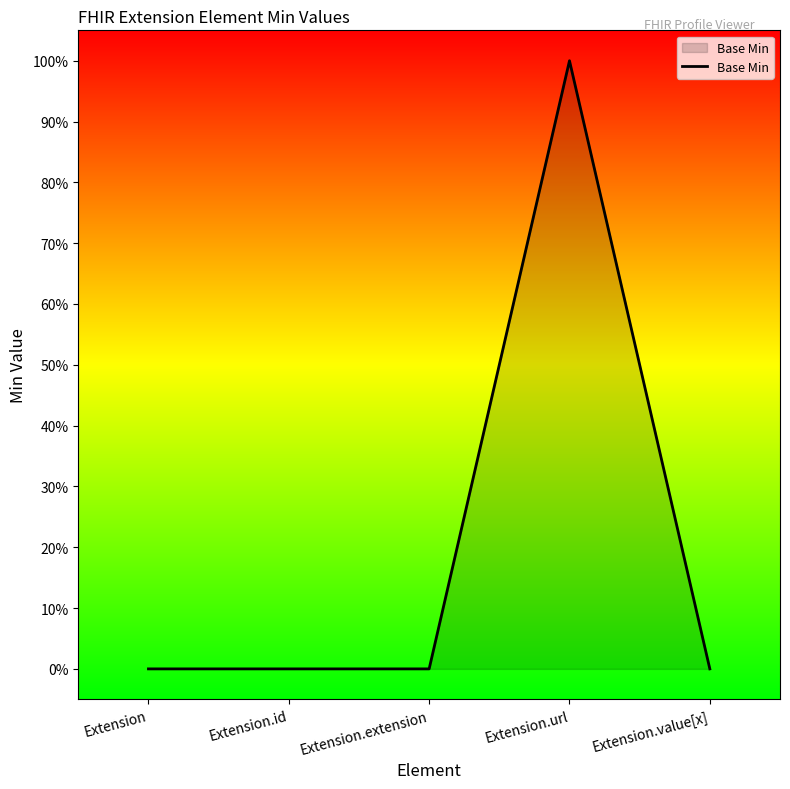

Rank the categories by value from highest to lowest.

Extension.url, Extension, Extension.id, Extension.extension, Extension.value[x]